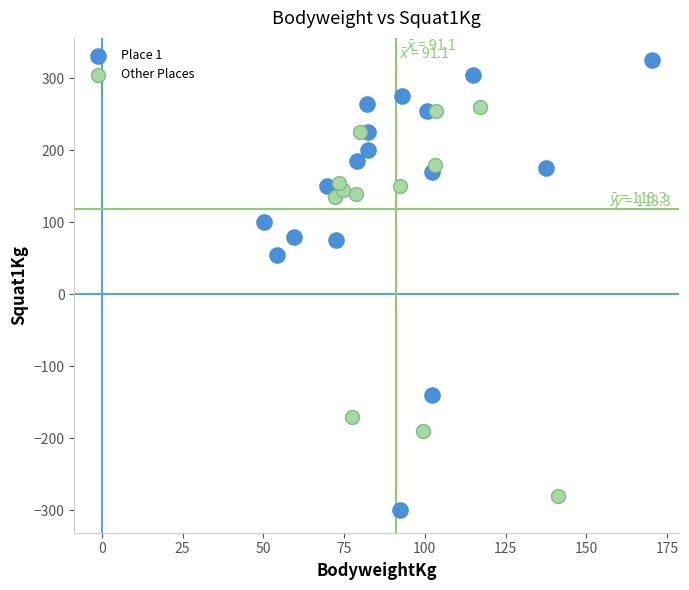

Which series has the largest Y range (max minus min)?

Place 1